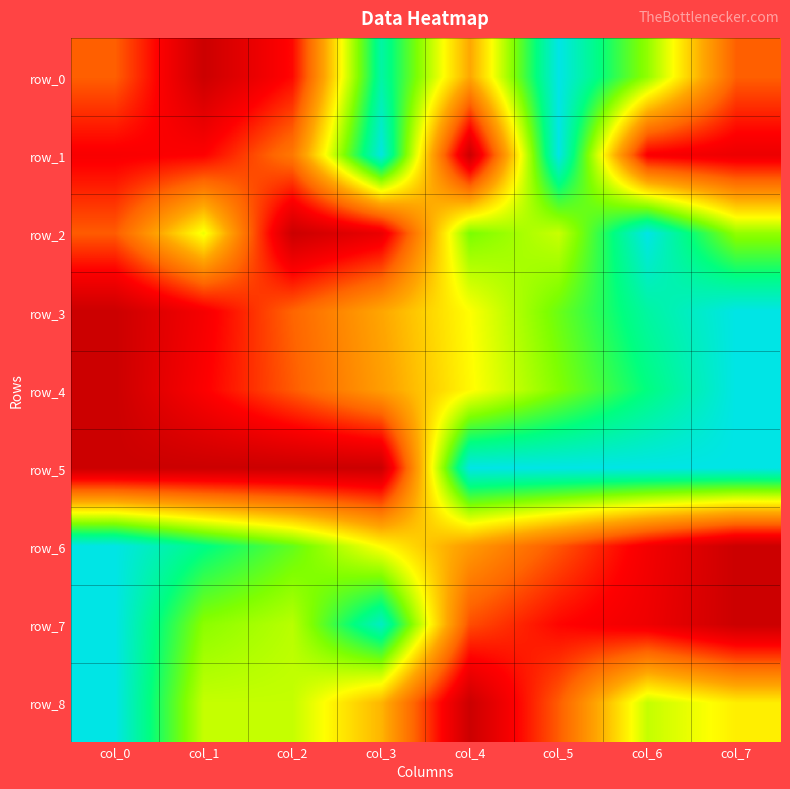

What is the difference between the maximum and minimum values in the row_4 series?

1.0